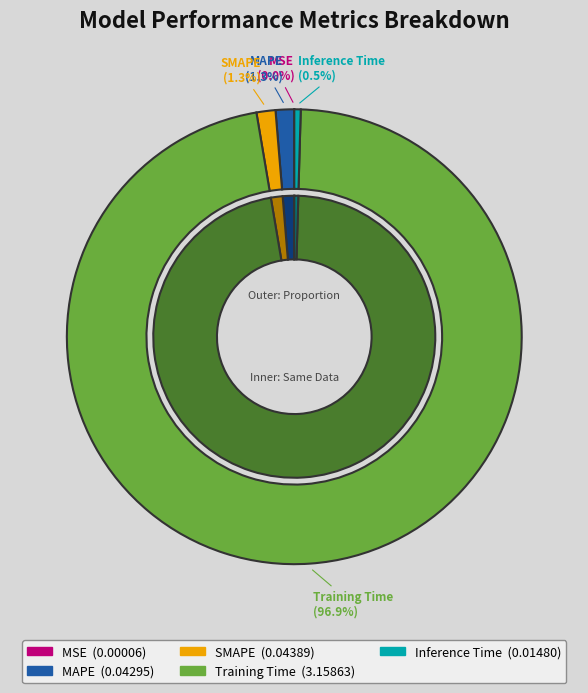

To the nearest percent, what is the difference between the largest and smallest slice percentages?

97%